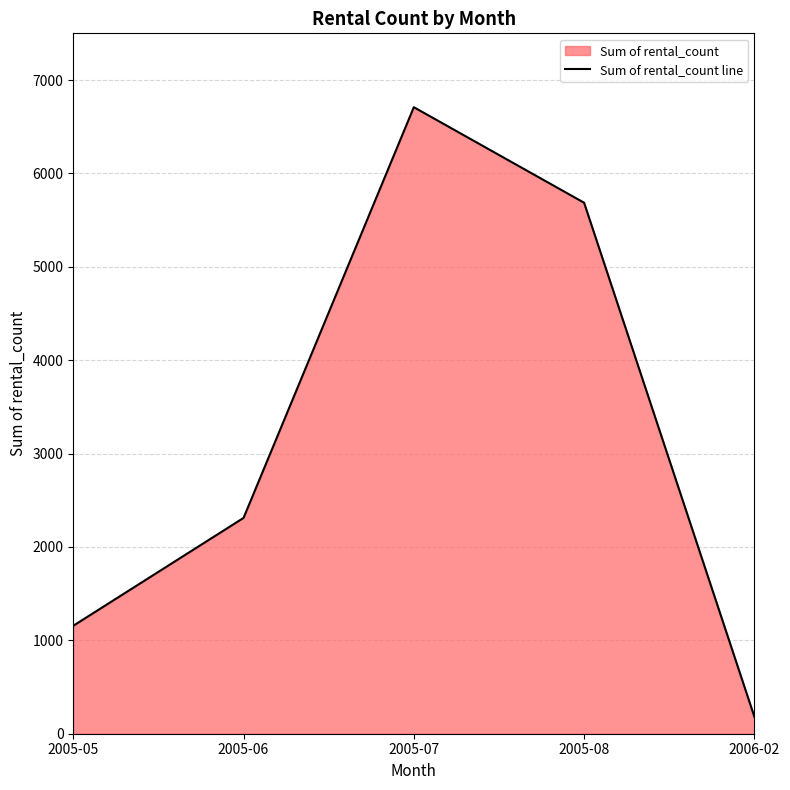

Does the chart display data point markers on the line(s)?

No